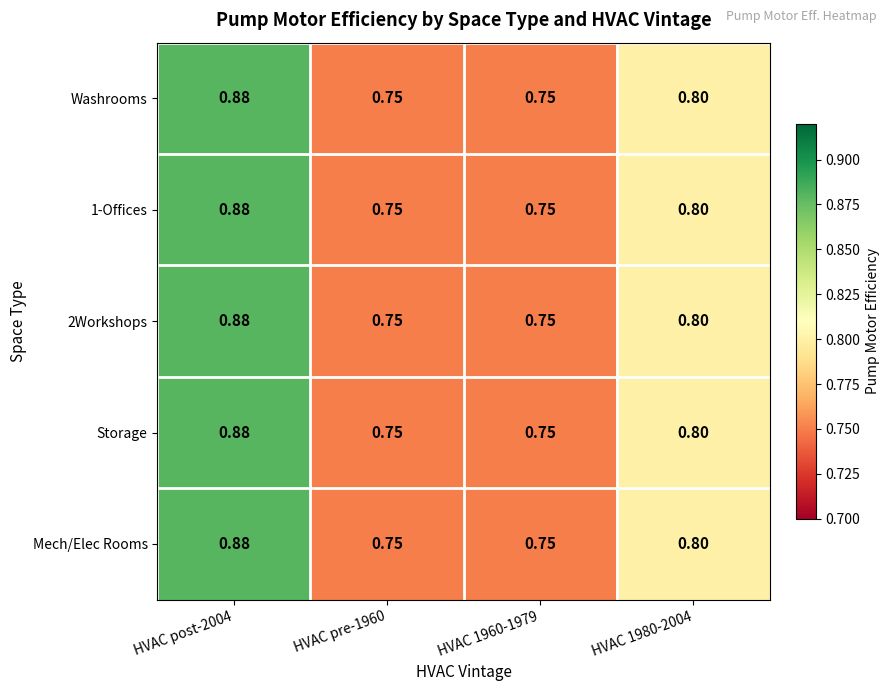

Is the value of Washrooms at HVAC 1960-1979 greater than the value of Mech/Elec Rooms at HVAC post-2004?

No